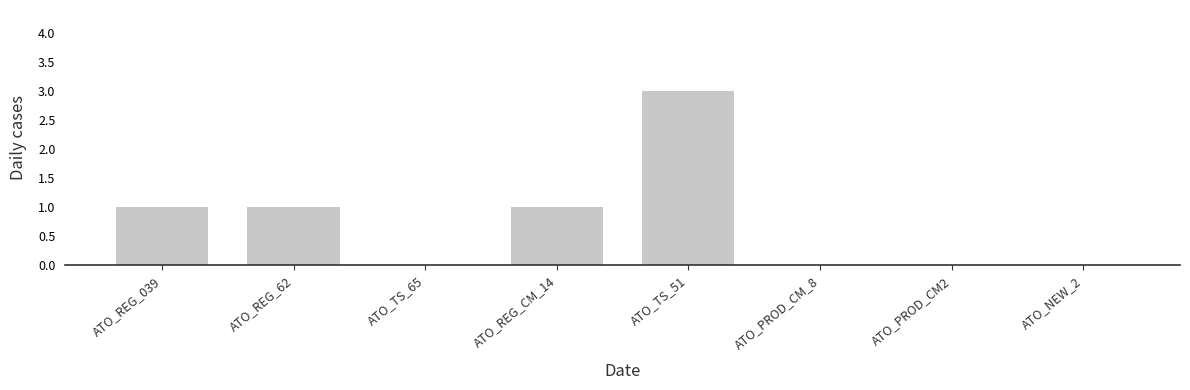

Reading left to right, list all the values displayed in this chart.

1	1	0	1	3	0	0	0